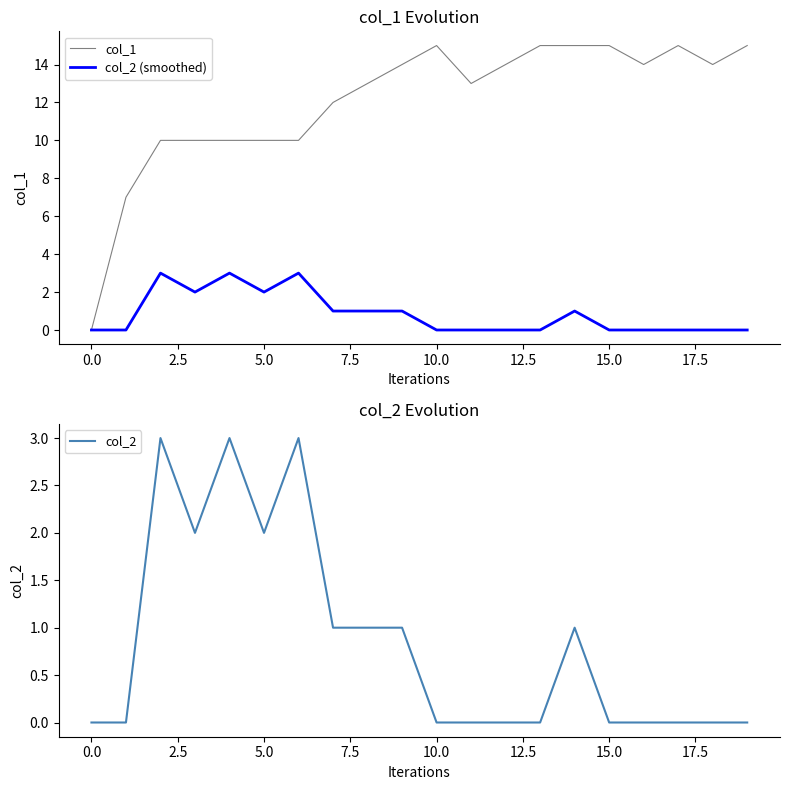

Is it true that col_2 (smoothed) equals 0 at 10.0?

True